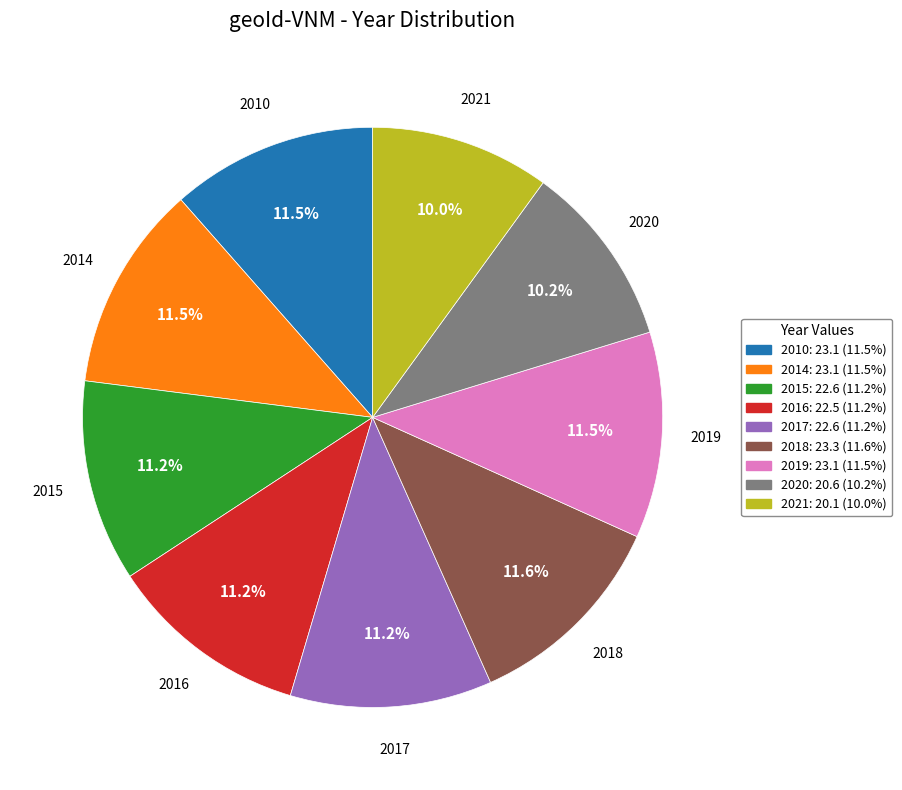

How many segments does this pie chart have?

9